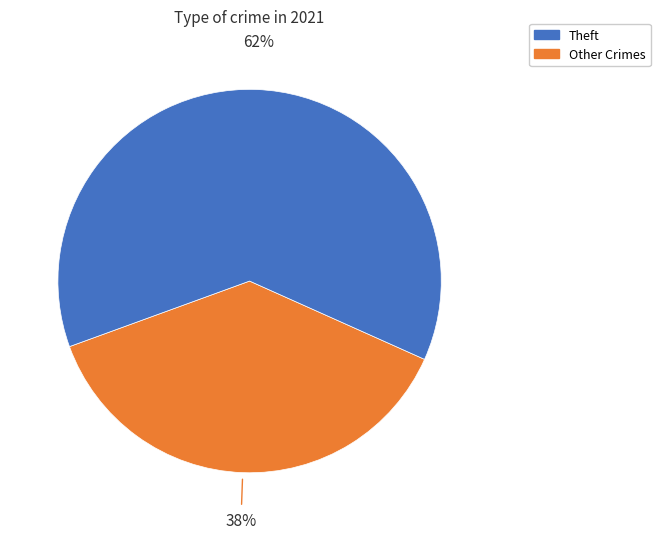

Does any single category account for the majority?

Yes